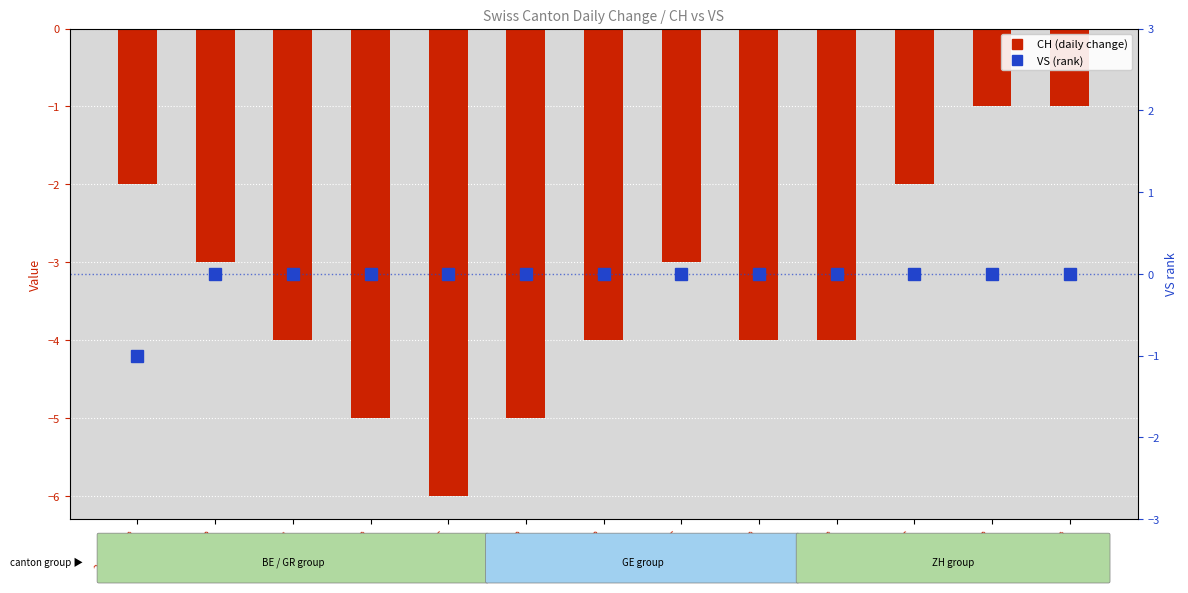

Which category has the lowest value in the CH (count) series?

2020-06-15